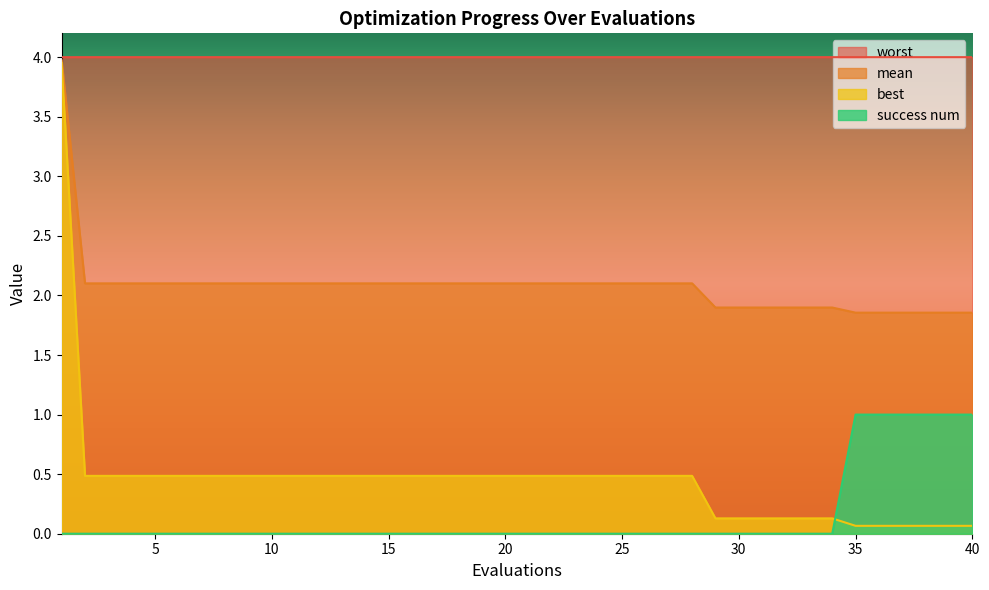

List the series in order of their peak value, lowest first.

success num, best, mean, worst